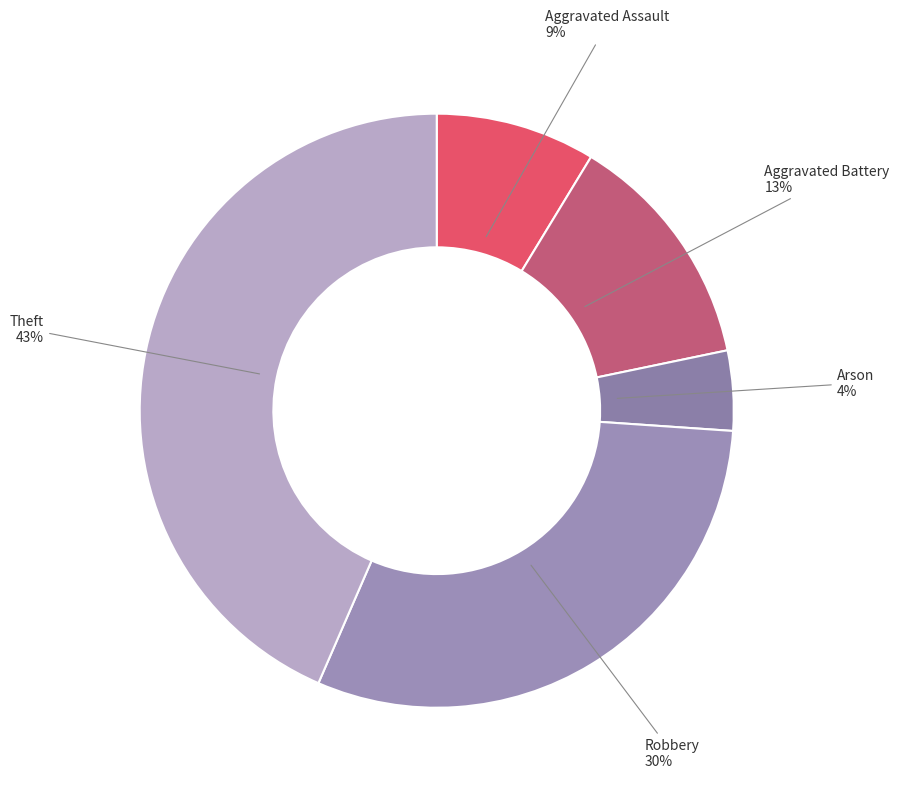

What is the smallest slice in the pie chart?

Arson